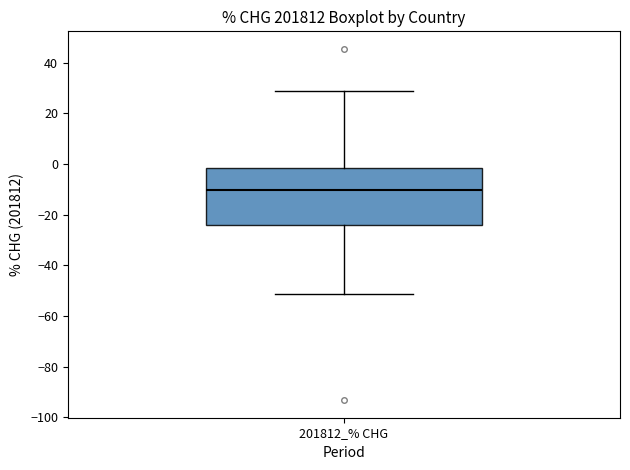

Transcribe this box plot: give where the median line is, the range the box spans, and where the two whiskers end, as read against the y-axis. The values are not printed on the chart, so give them approximately, as read against the axis.

median -10, box -24 to -2, whiskers -52 to 28